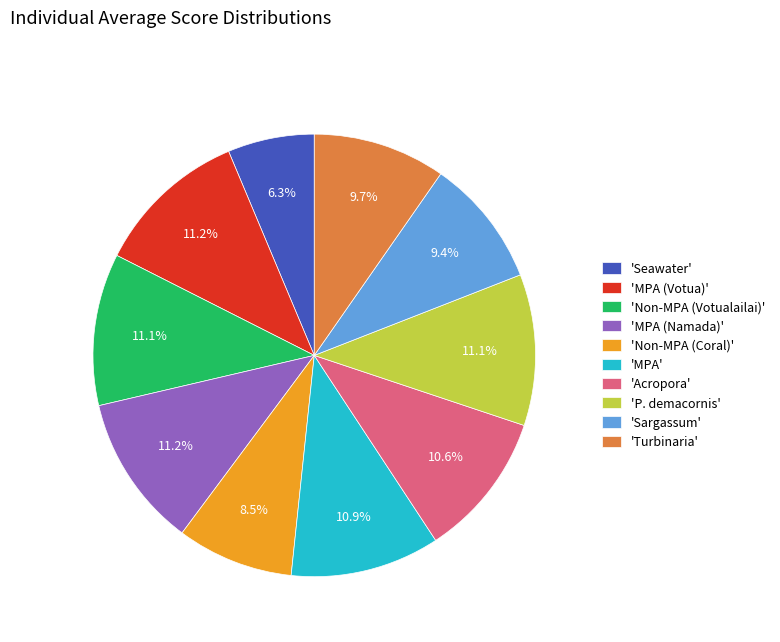

What is the ratio of the value at 'Seawater' to the value at 'P. demacornis'?

0.6